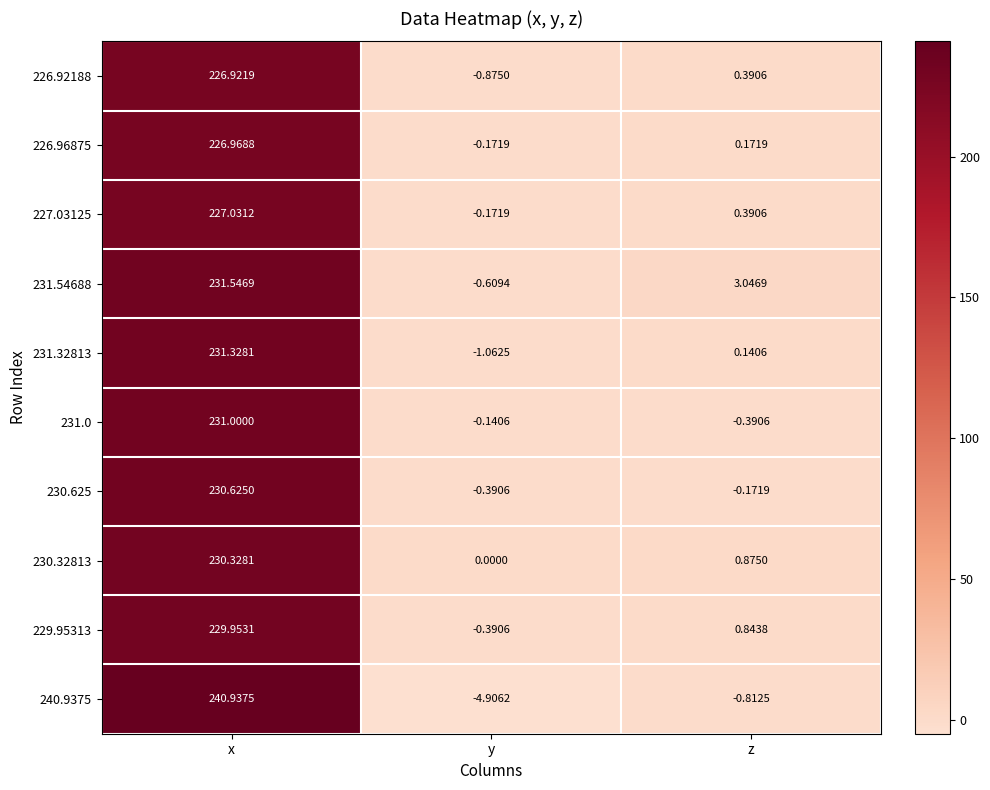

Which category has the lowest value in the 240.9375 series?

y